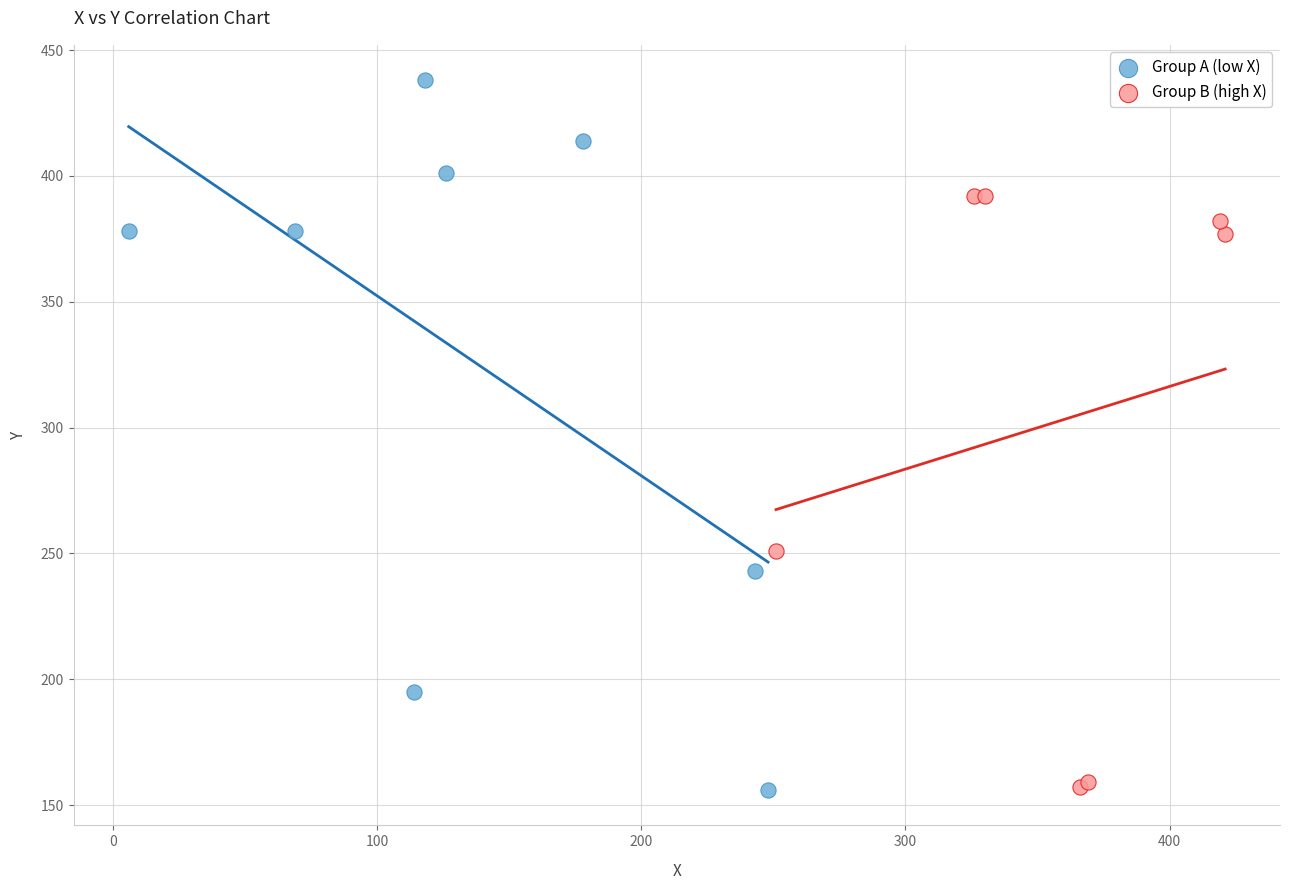

Which series has the widest spread of Y values?

Group A (low X)